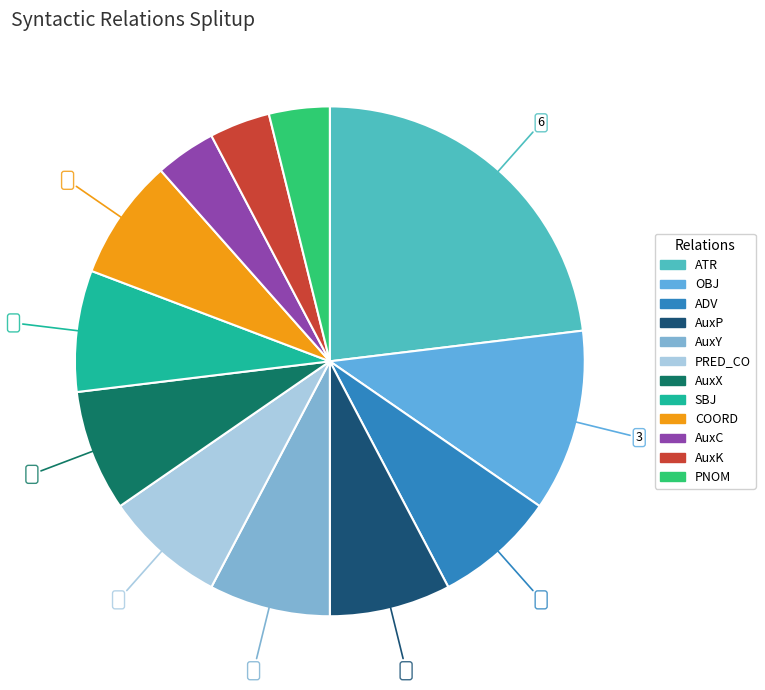

Rank the categories by value from lowest to highest.

AuxC, AuxK, PNOM, ADV, AuxP, AuxY, PRED_CO, AuxX, SBJ, COORD, OBJ, ATR